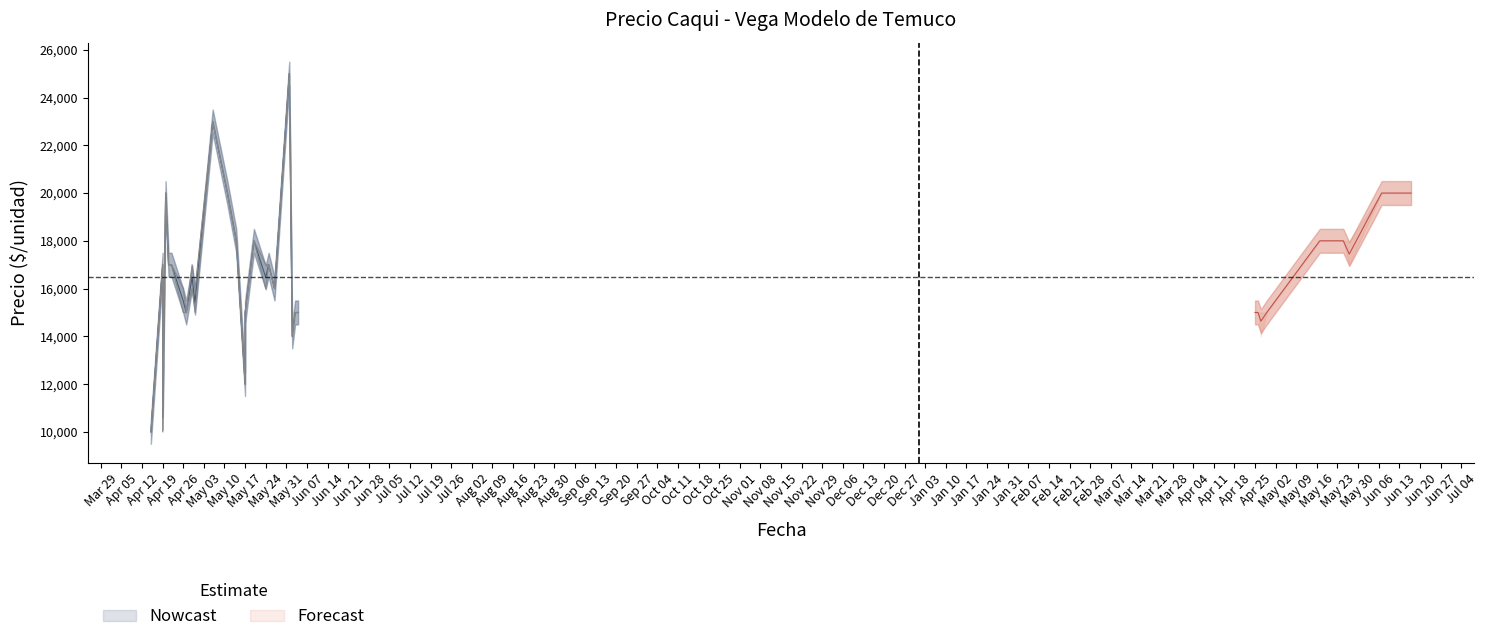

True or false: Precio maximo and Precio minimo cross at least once.

False